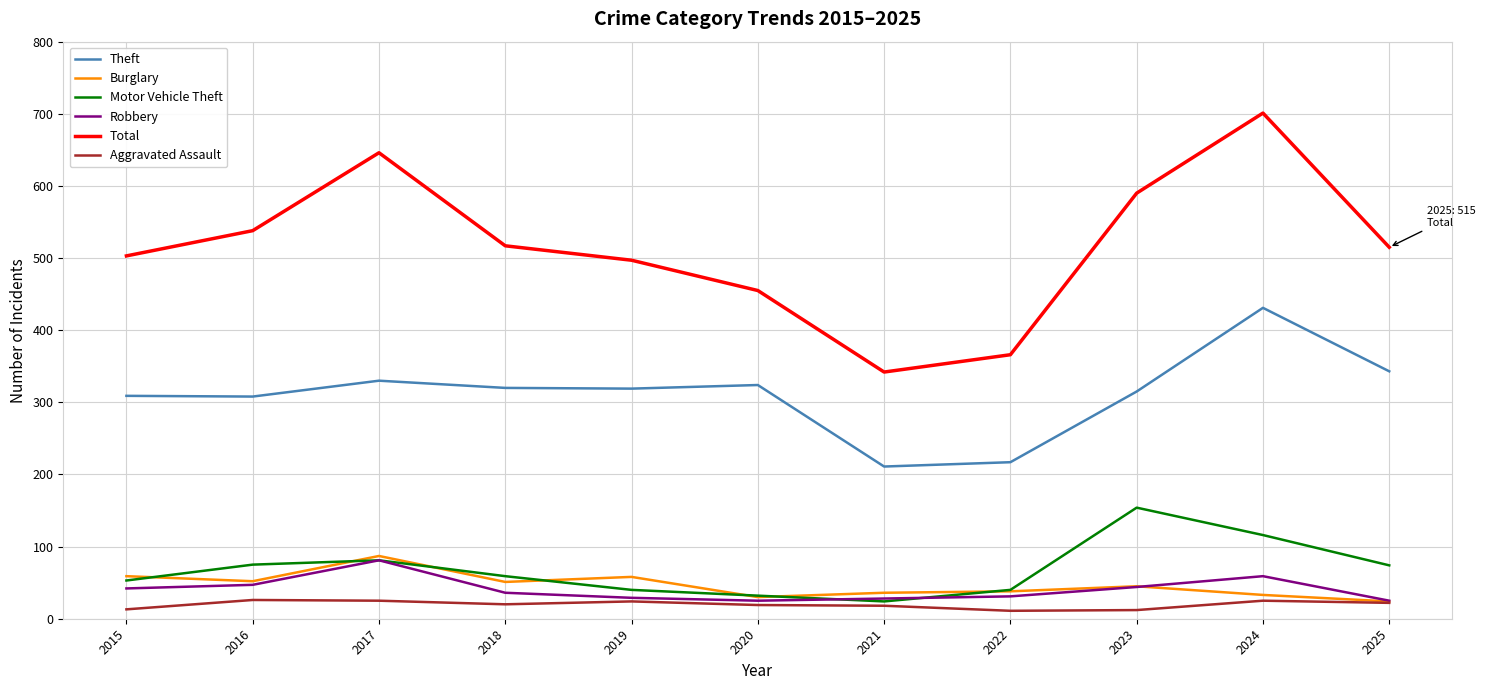

Does the chart have visible grid lines?

Yes